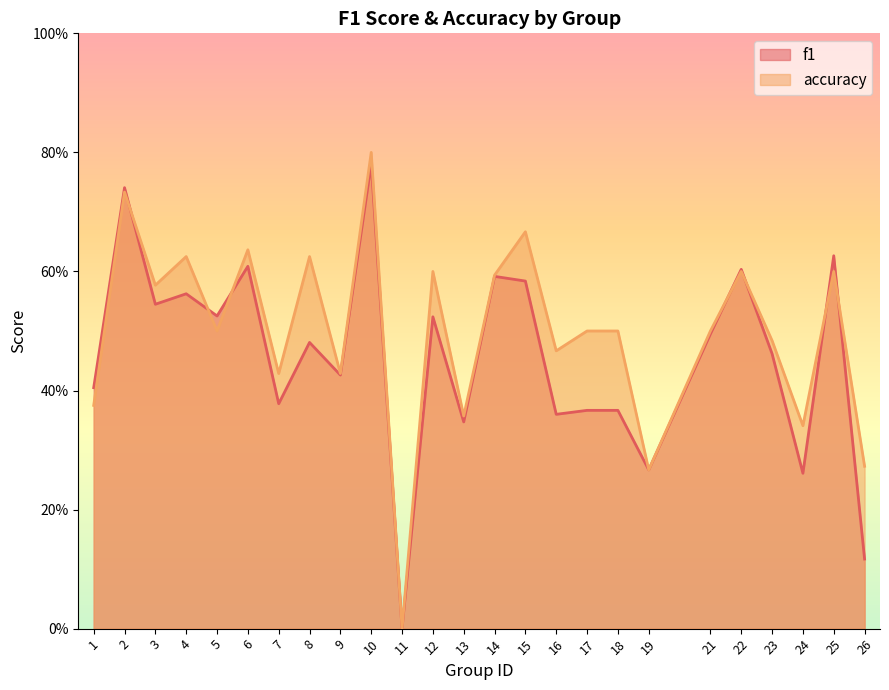

At which label is accuracy closest to 0?

11